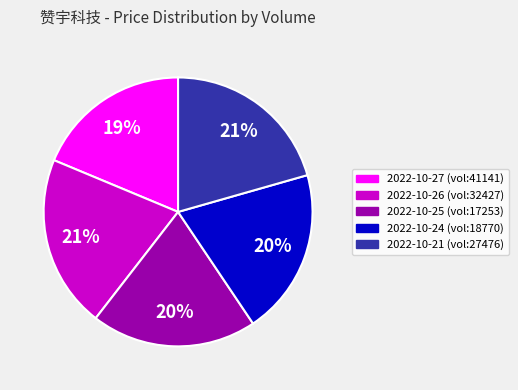

Count the number of slices in the pie.

5